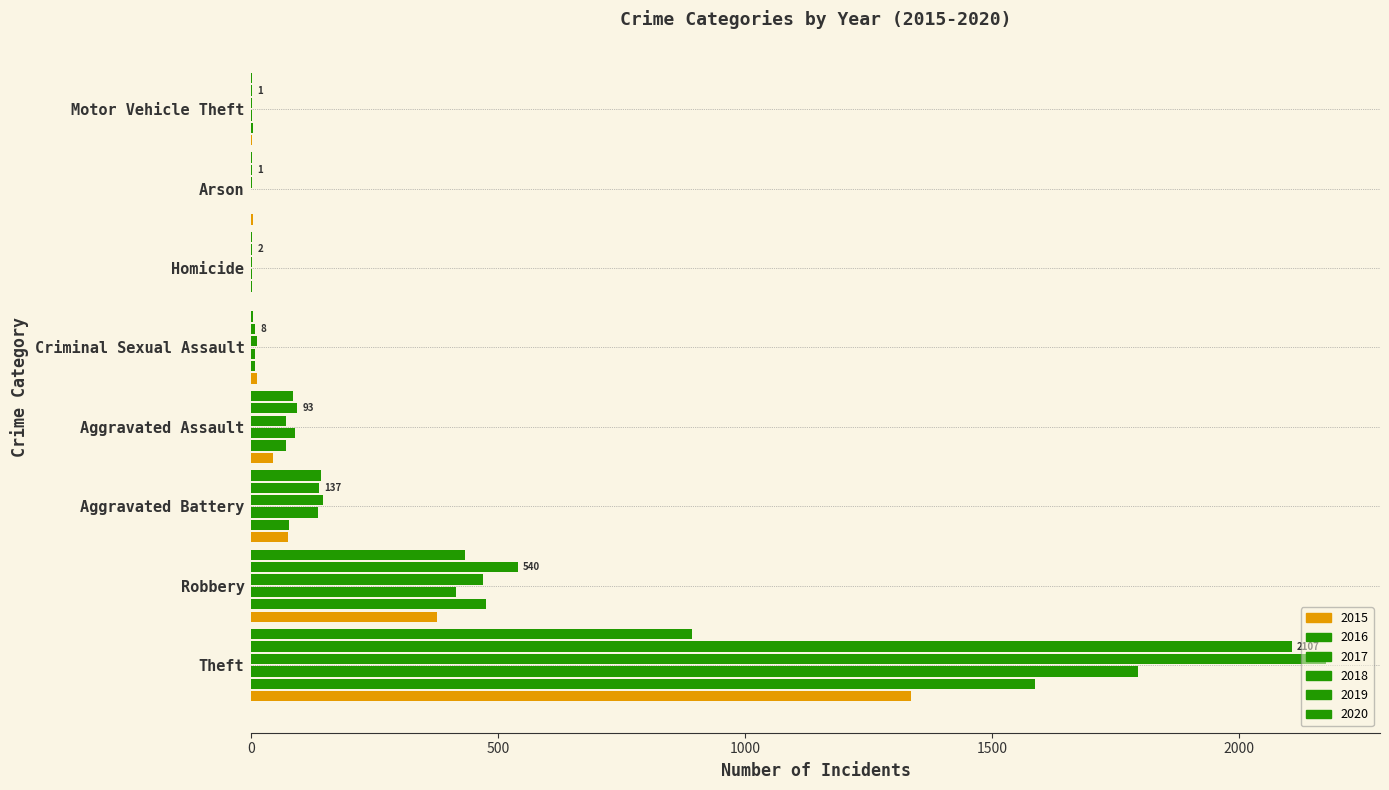

Count the number of categories in the chart.

8